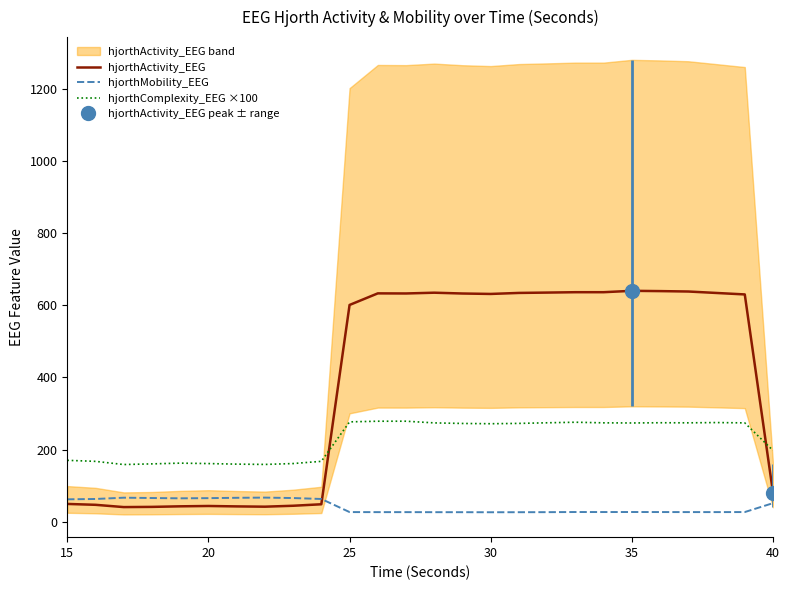

How many lines are shown in the chart?

3